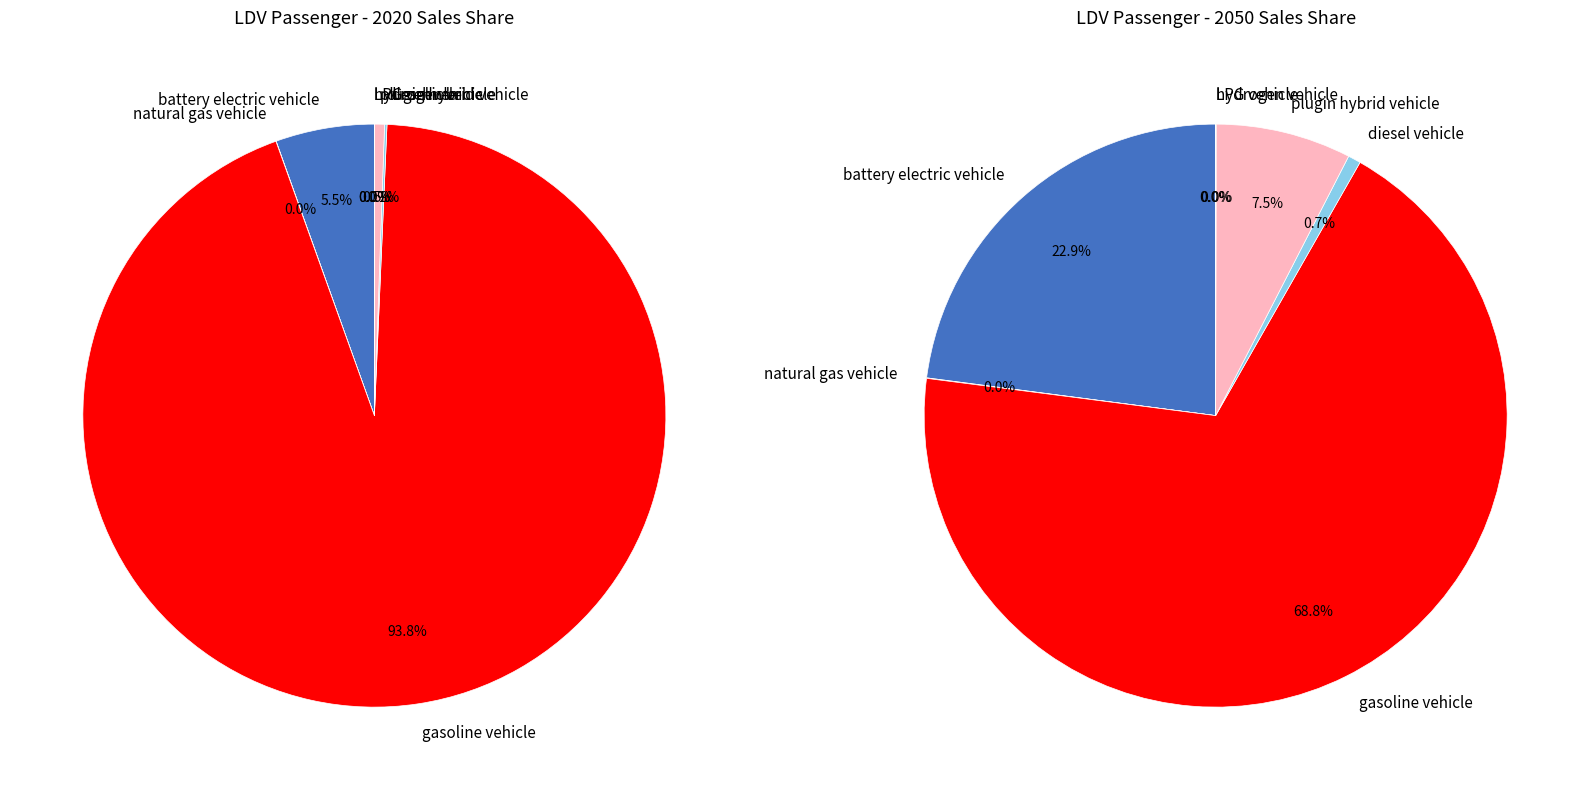

Does any single category account for the majority?

Yes